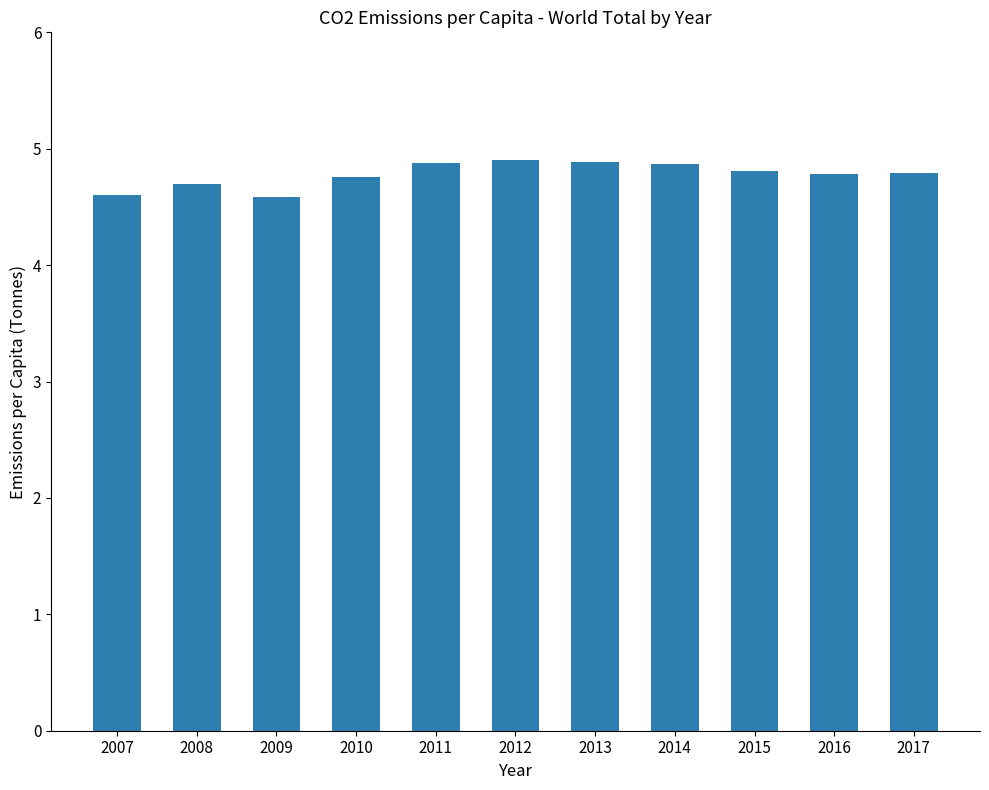

Reading left to right, extract all data points from this chart.

2007=4.6	2008=4.7	2009=4.6	2010=4.8	2011=4.9	2012=4.9	2013=4.9	2014=4.9	2015=4.8	2016=4.8	2017=4.8